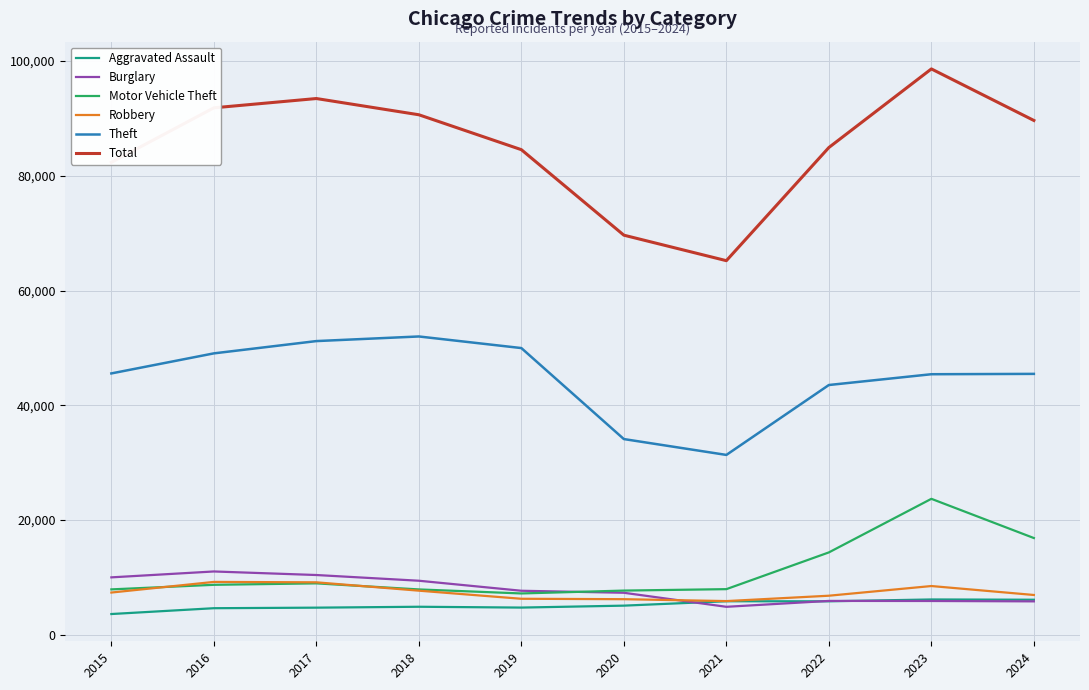

What are all the series names shown in the legend?

Aggravated Assault, Burglary, Motor Vehicle Theft, Robbery, Theft, Total